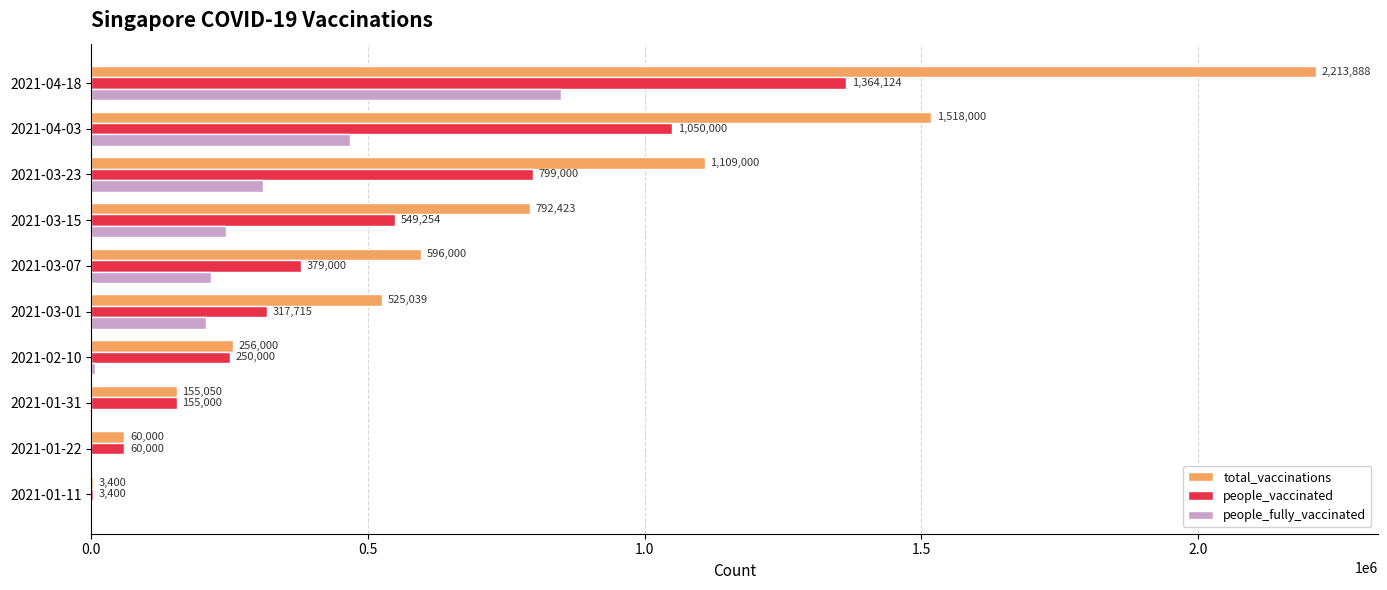

Is it true that people_vaccinated equals 549254 at 2021-03-15?

True